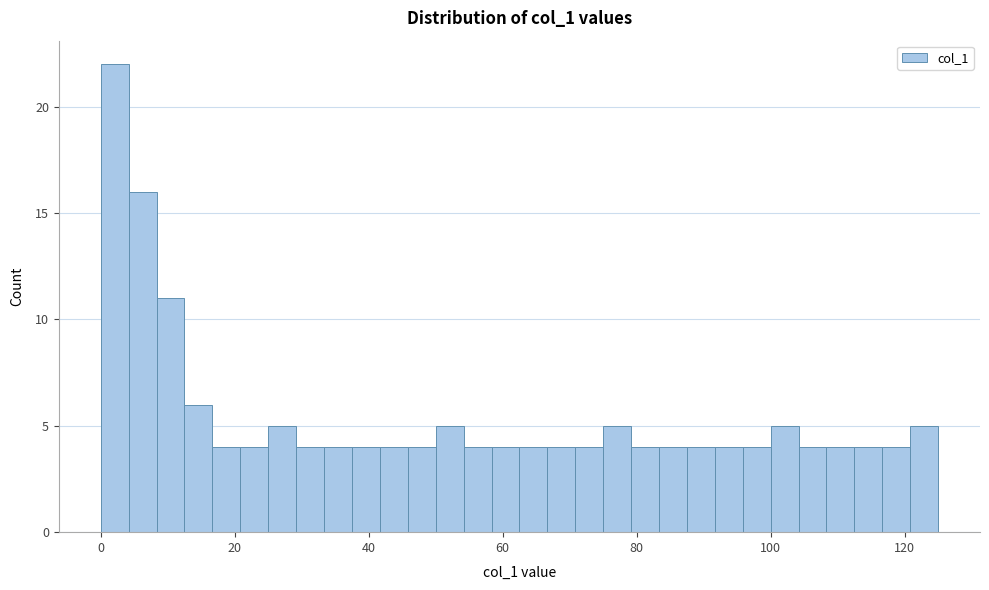

Read against the x-axis, roughly where is the centre of the tallest bar?

2